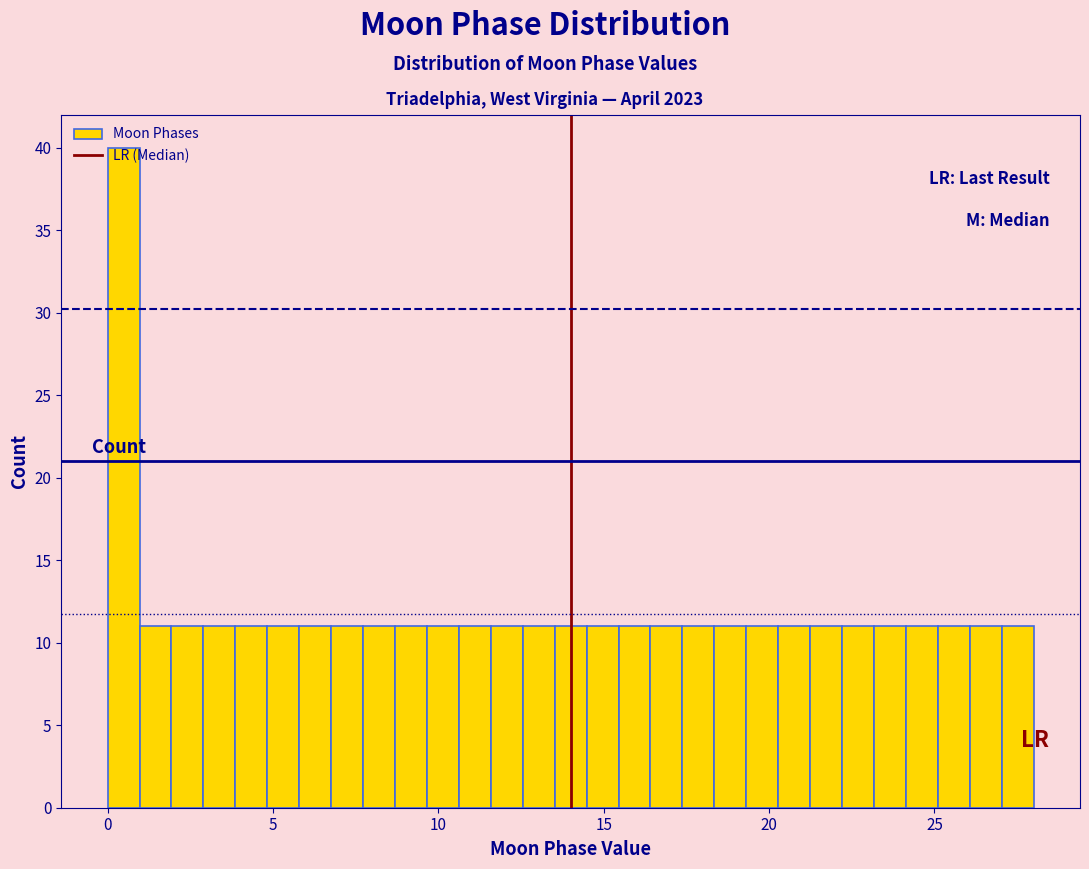

Around what value on the x-axis is the tallest bar? Give the approximate position of its centre, as read against the axis.

0.5